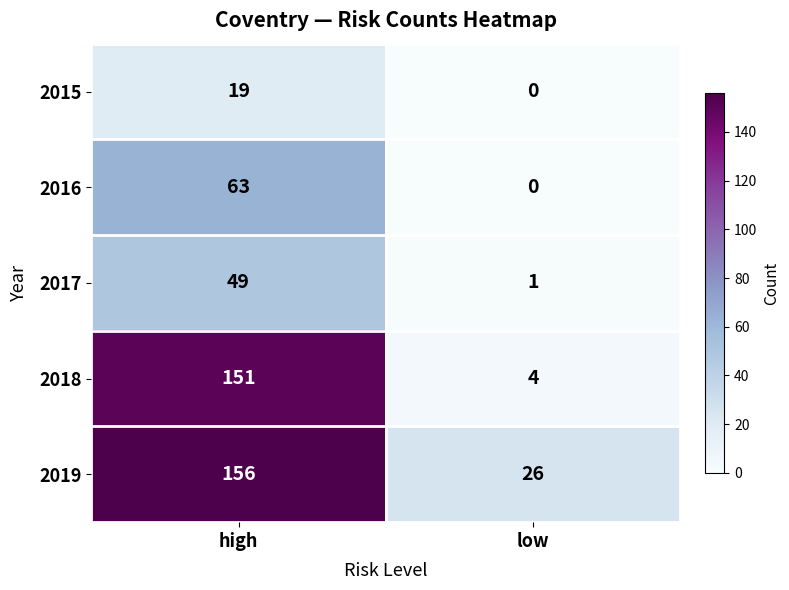

Rank the categories by 2017 value from highest to lowest.

high, low